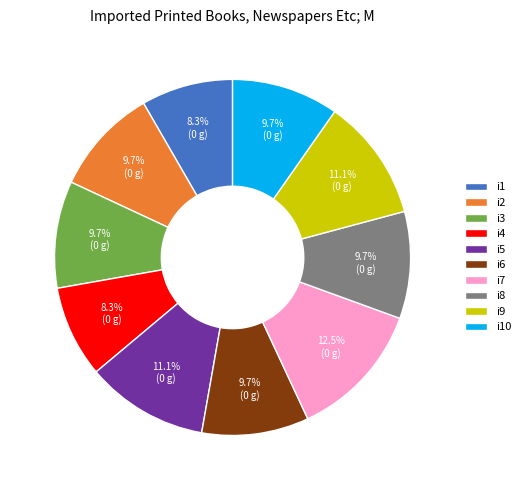

Is it true that i6 is 10% of the pie?

True